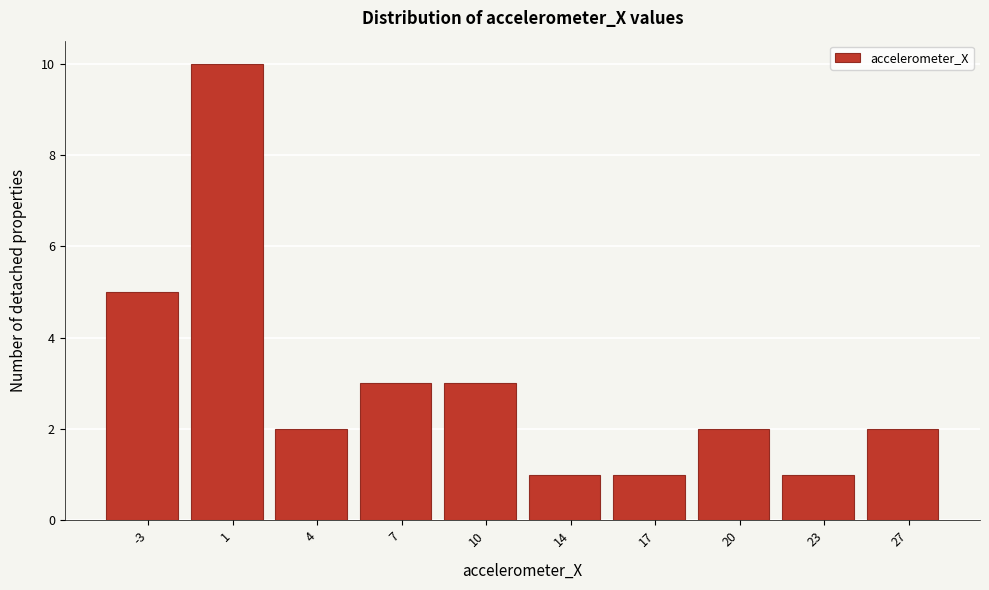

Reading left to right, what are all the values shown in this chart?

-3=5	1=10	4=2	7=3	10=3	14=1	17=1	20=2	23=1	27=2